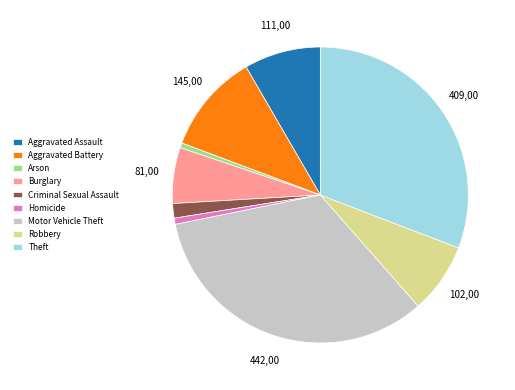

True or false: Aggravated Assault accounts for 19% of the total.

False